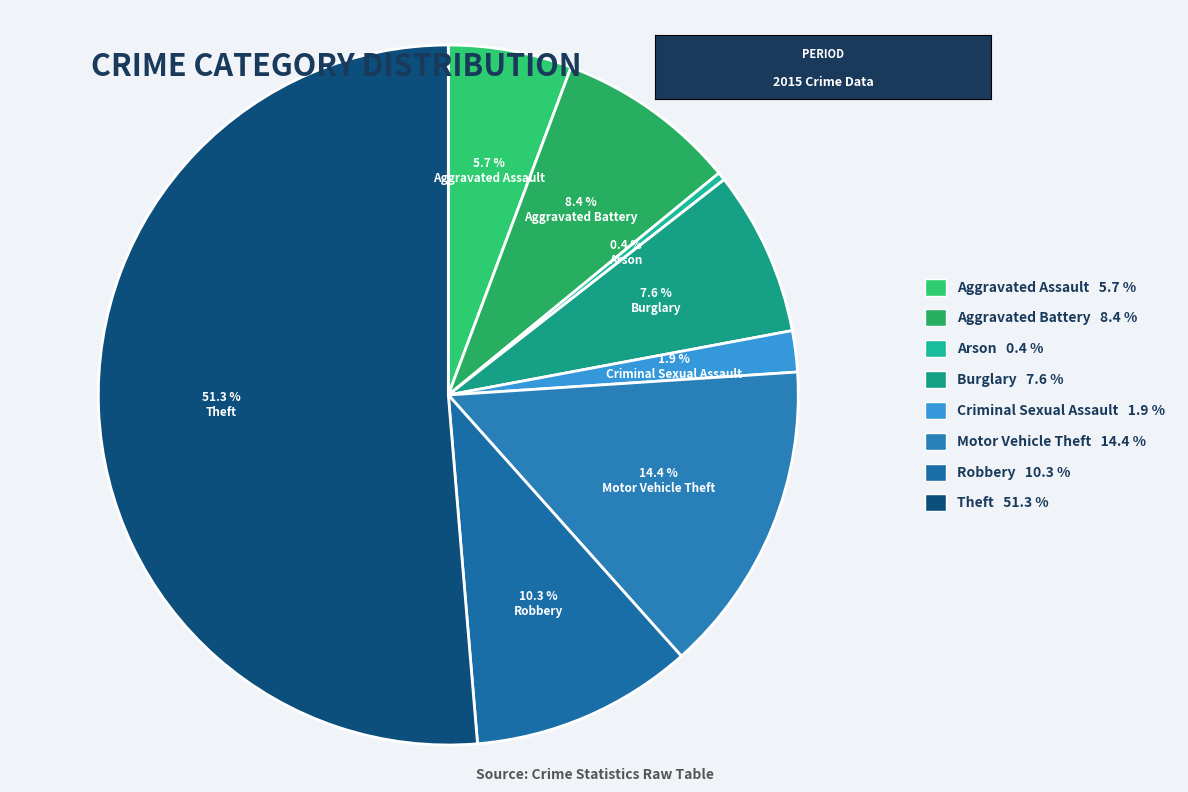

Rank the categories by value from lowest to highest.

Arson, Criminal Sexual Assault, Aggravated Assault, Burglary, Aggravated Battery, Robbery, Motor Vehicle Theft, Theft